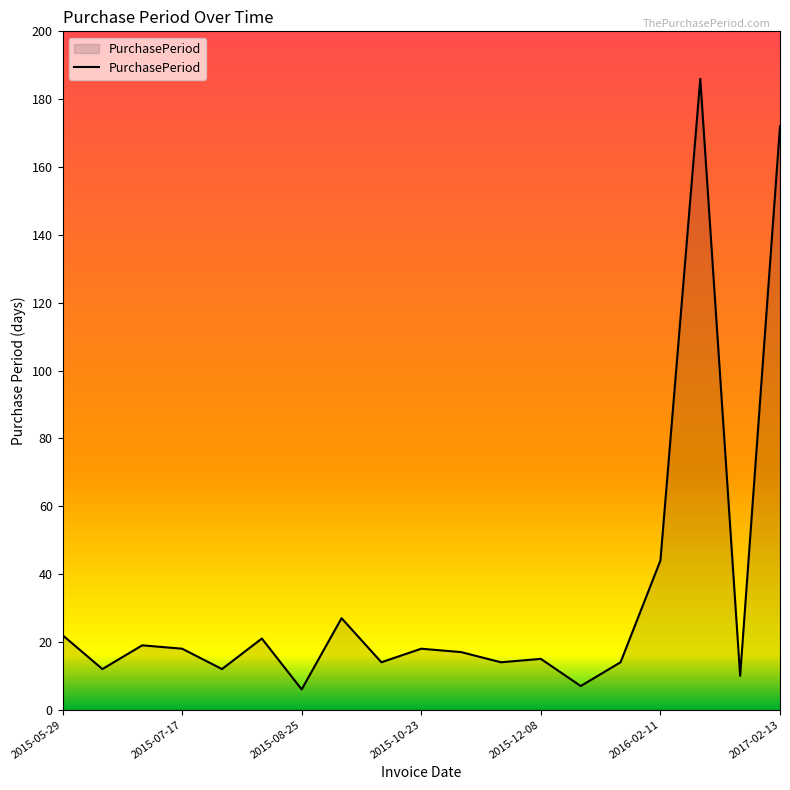

What is the minimum value shown in the chart?

6